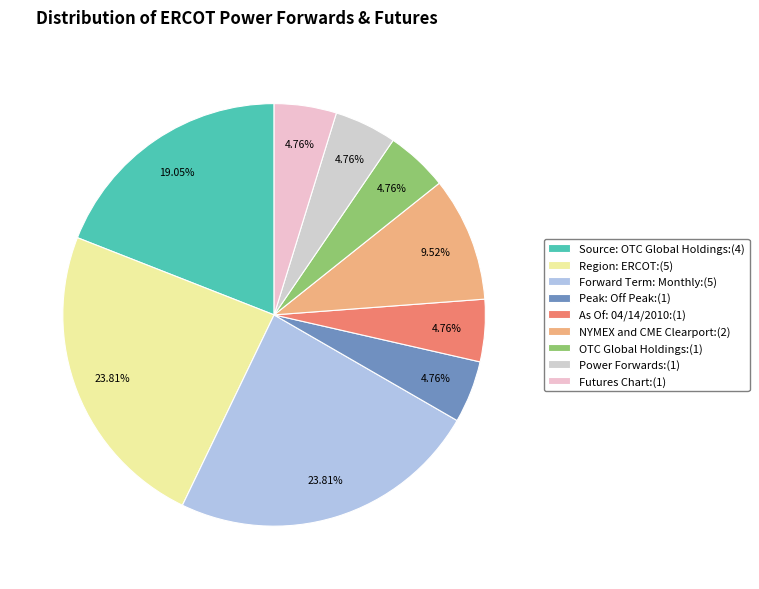

Count the number of slices in the pie.

9